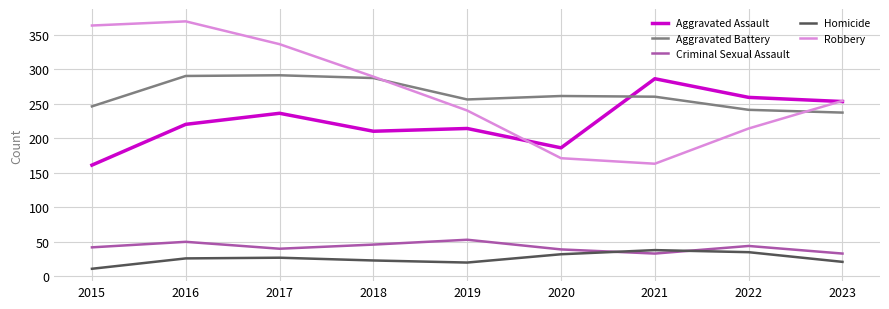

At how many categories does at least one series exceed 269?

5